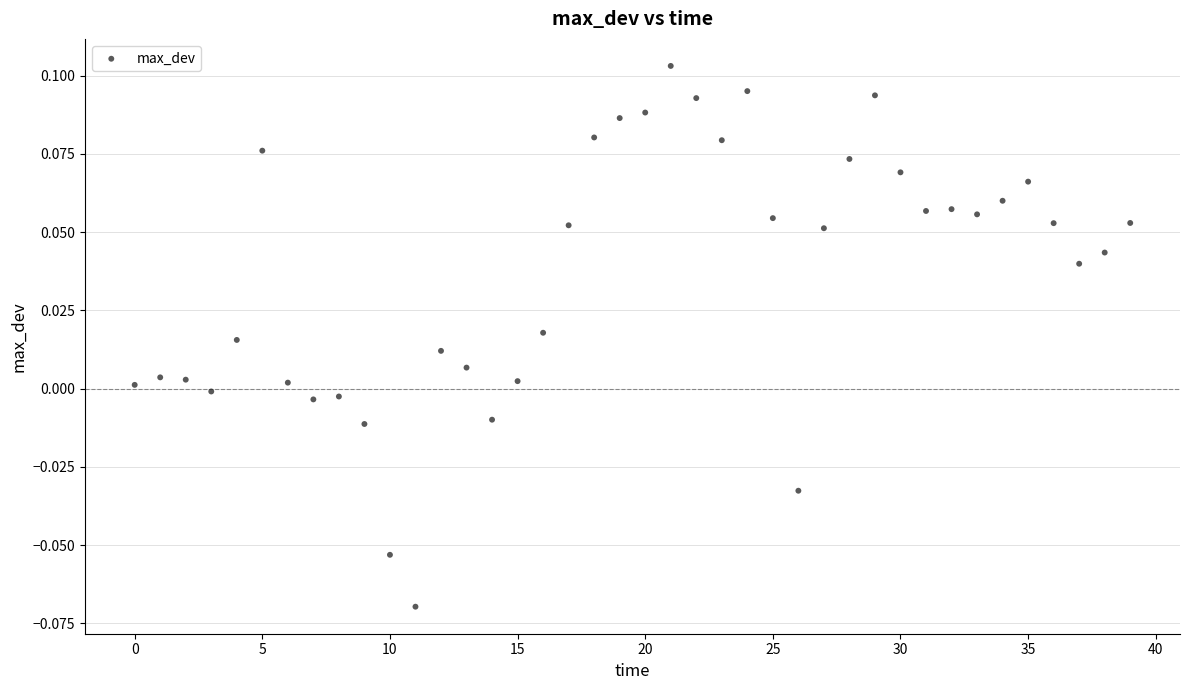

How many points are shown in the scatter plot?

40